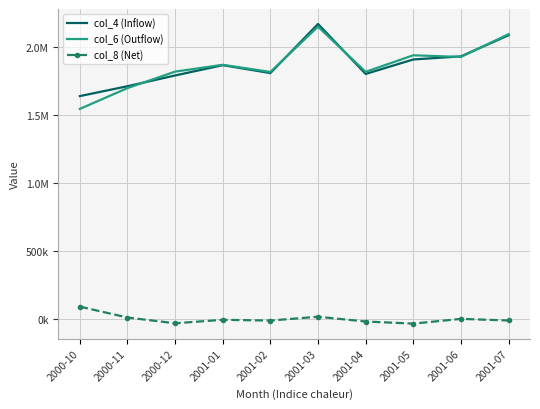

Rank the series at 2001-04 from highest to lowest value.

col_6 (Outflow), col_4 (Inflow), col_8 (Net)